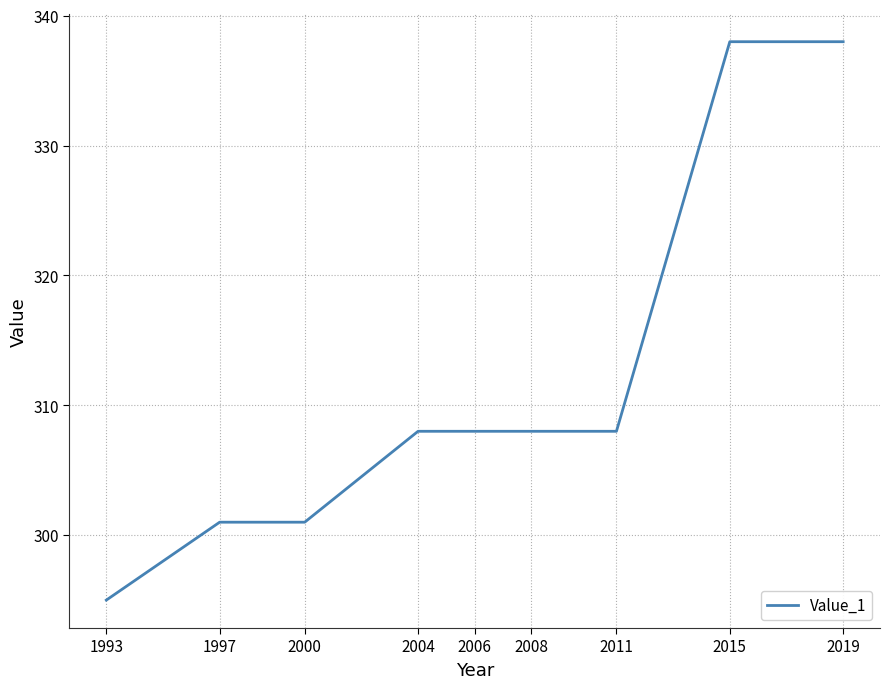

What is the difference between the maximum and minimum values?

43